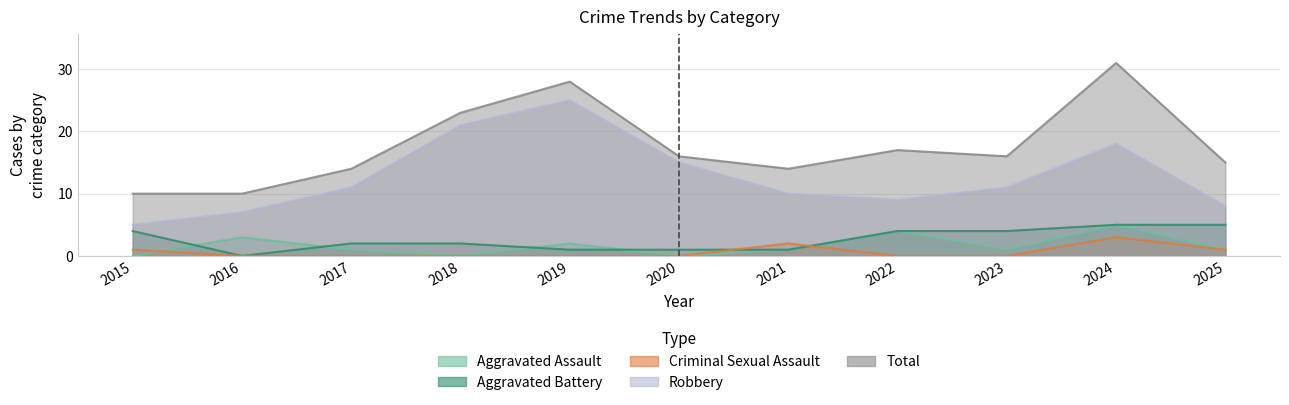

What is the total value across all series at 2015?

20